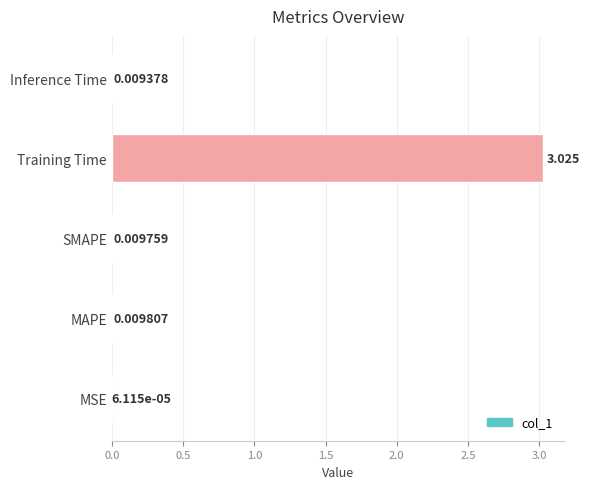

Does the chart contain stacked bars?

No